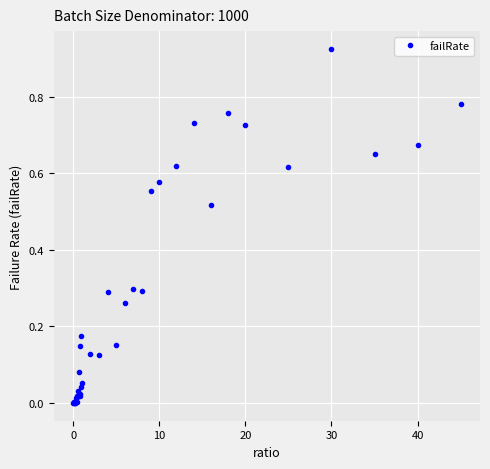

How many categories are shown in the chart?

40